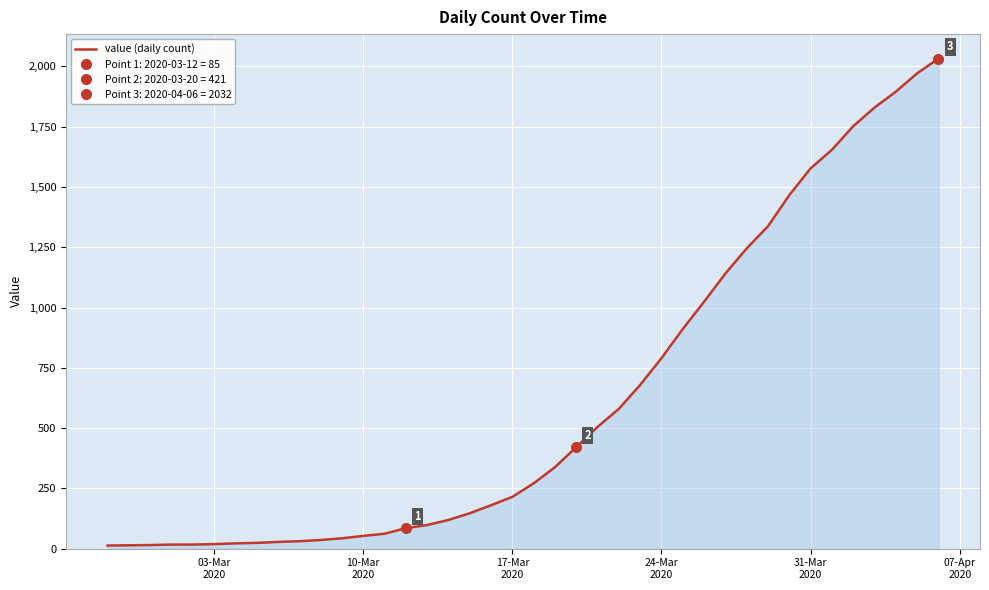

True or false: the data has more than 2 interior local peaks.

False